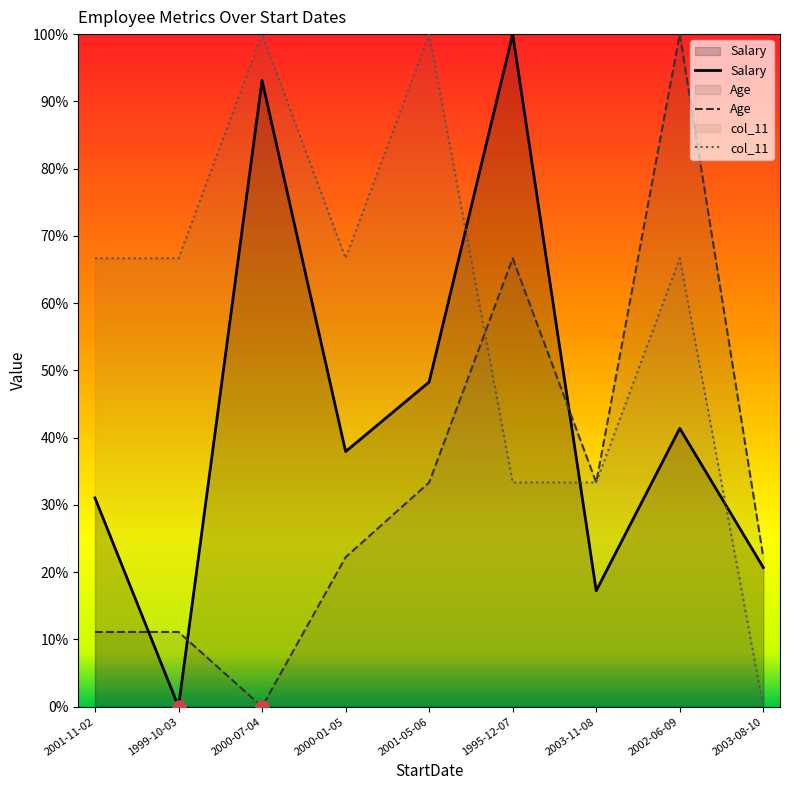

Which series has the largest total across all categories?

col_11